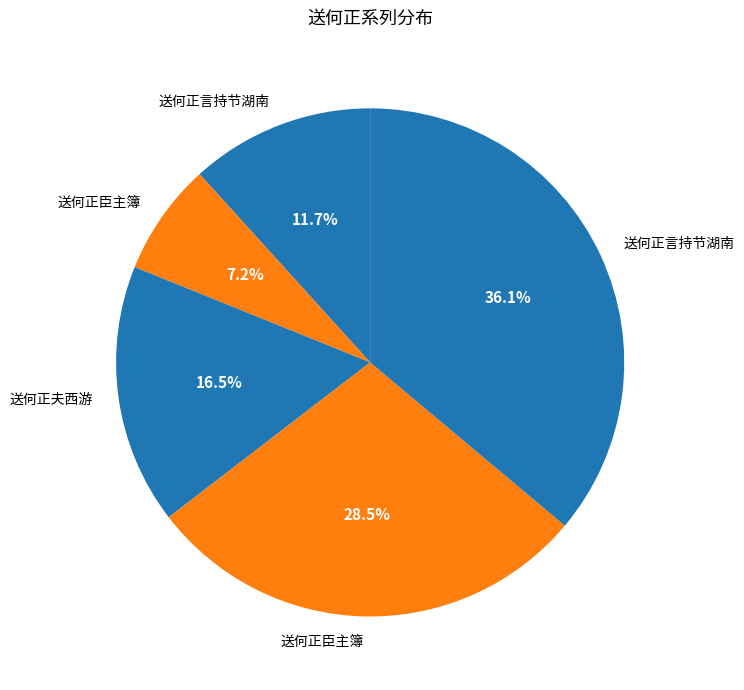

Count the number of slices in the pie.

5